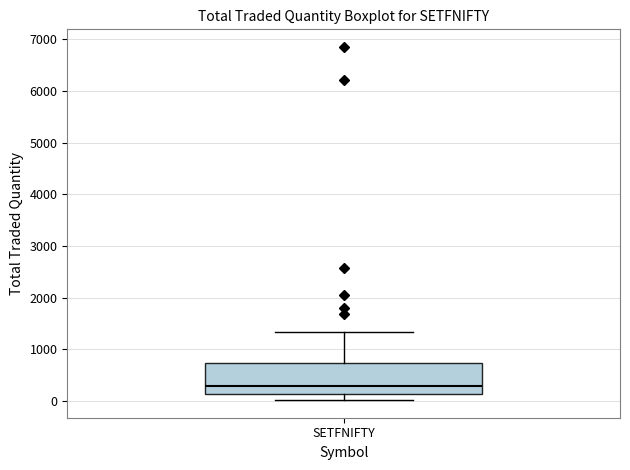

Transcribe this box plot: give where the median line is, the range the box spans, and where the two whiskers end, as read against the y-axis. The values are not printed on the chart, so give them approximately, as read against the axis.

median 300, box 100 to 700, whiskers 0 to 1300